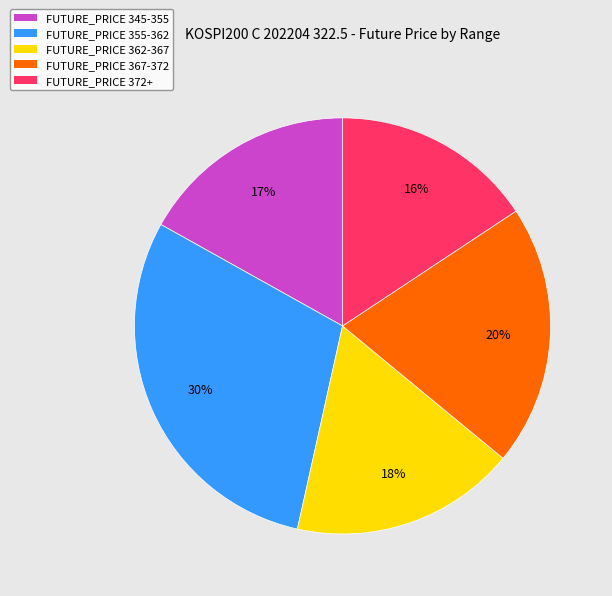

To the nearest percent, what is the average slice percentage?

20%